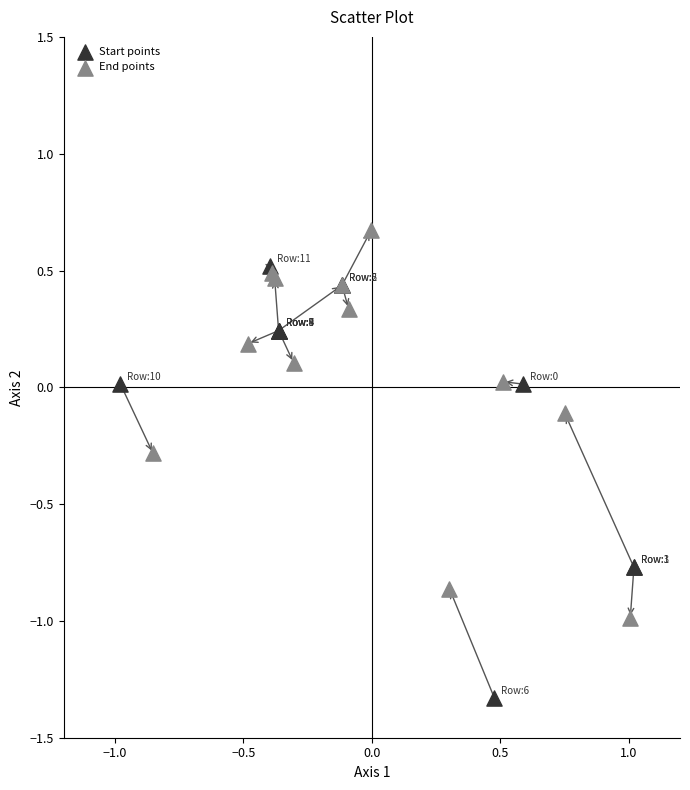

What are all the series names shown in the legend?

Start points, End points